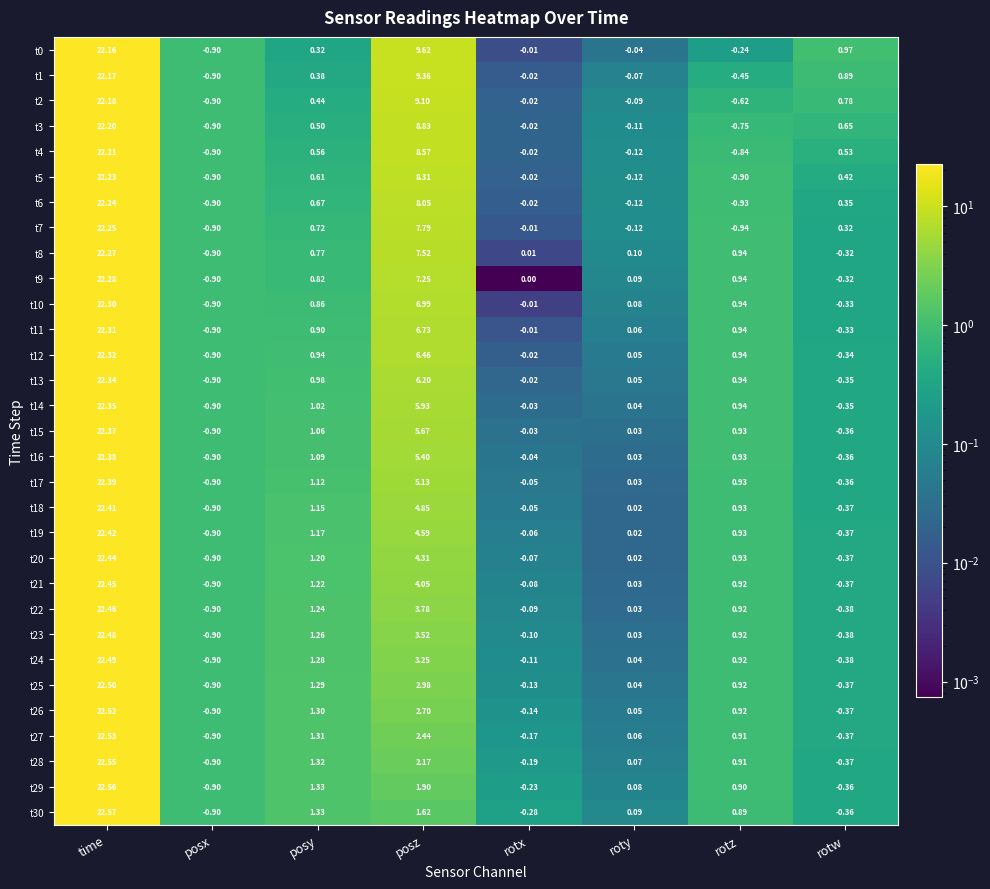

List the labels in order of t13 value, smallest first.

posx, rotw, rotx, roty, rotz, posy, posz, time